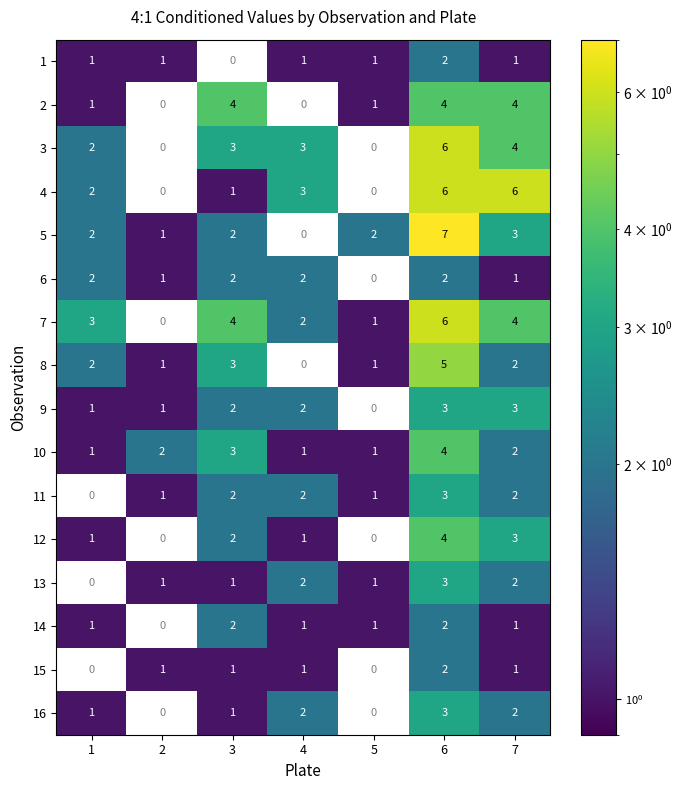

What is the difference between the maximum and second lowest values in the 16 series?

3